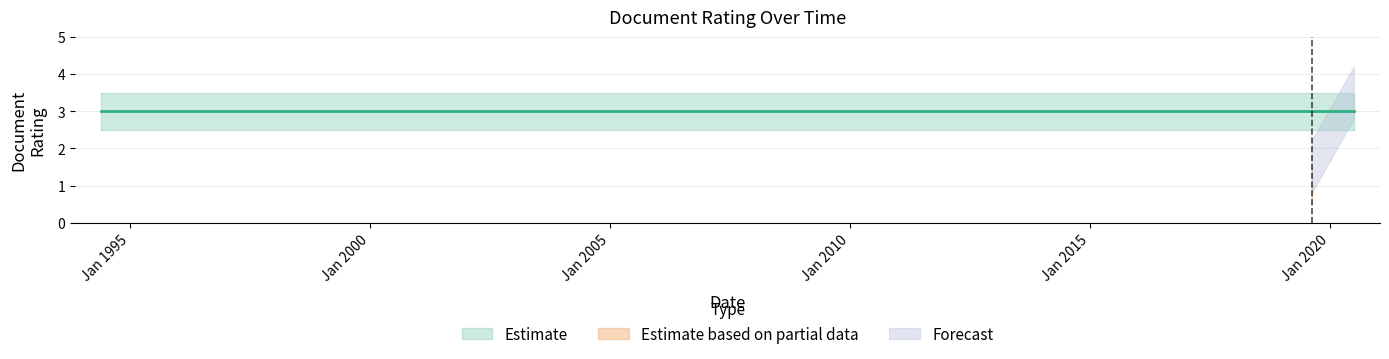

At which category does the data reach its first local valley?

08/16/2019